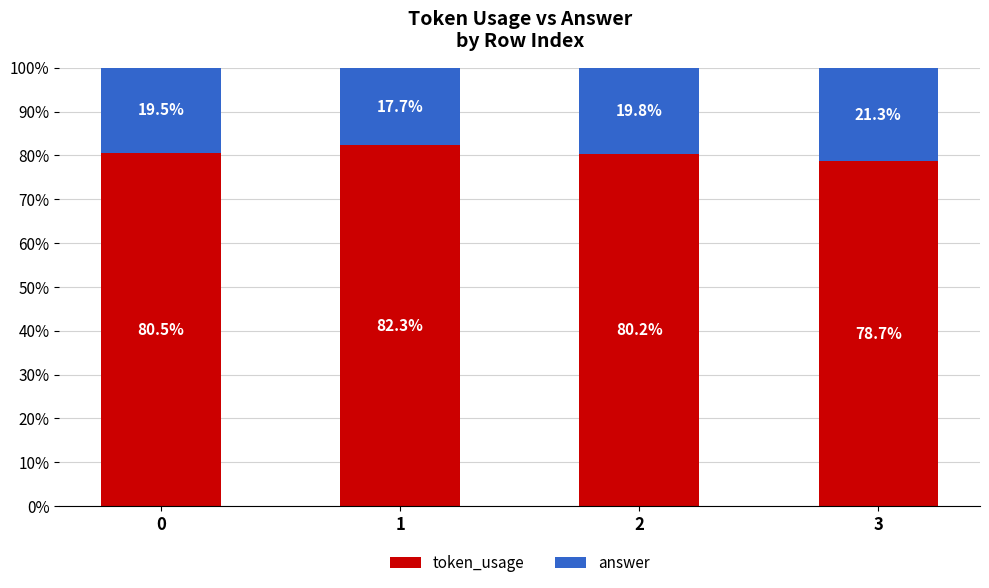

What is the total value across all series at 1?

100.0